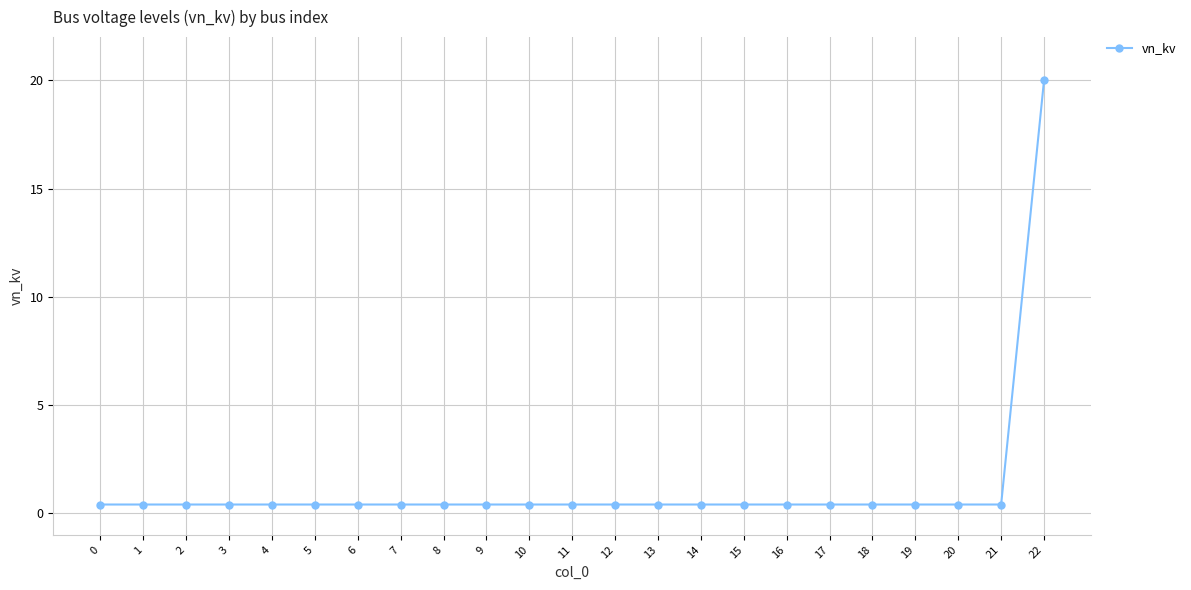

What is the greatest value displayed?

20.0